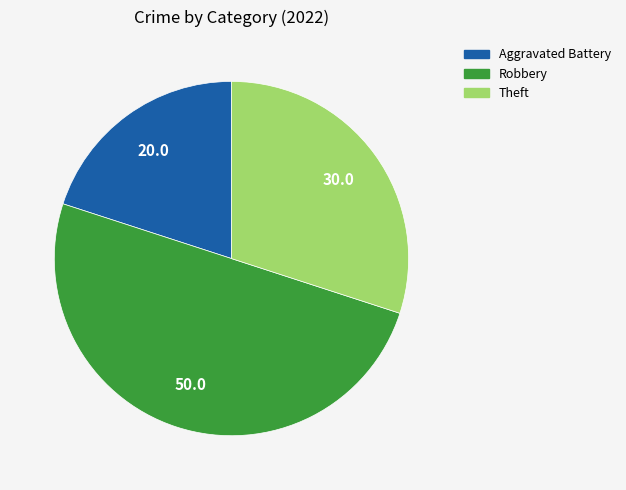

Does any single category account for the majority?

No